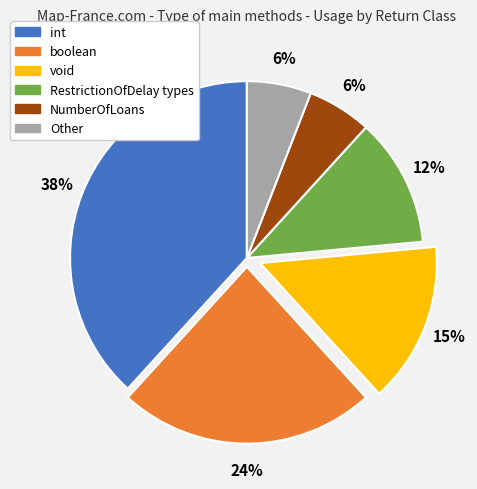

To the nearest percent, what is the difference between the largest and smallest slice percentages?

32%